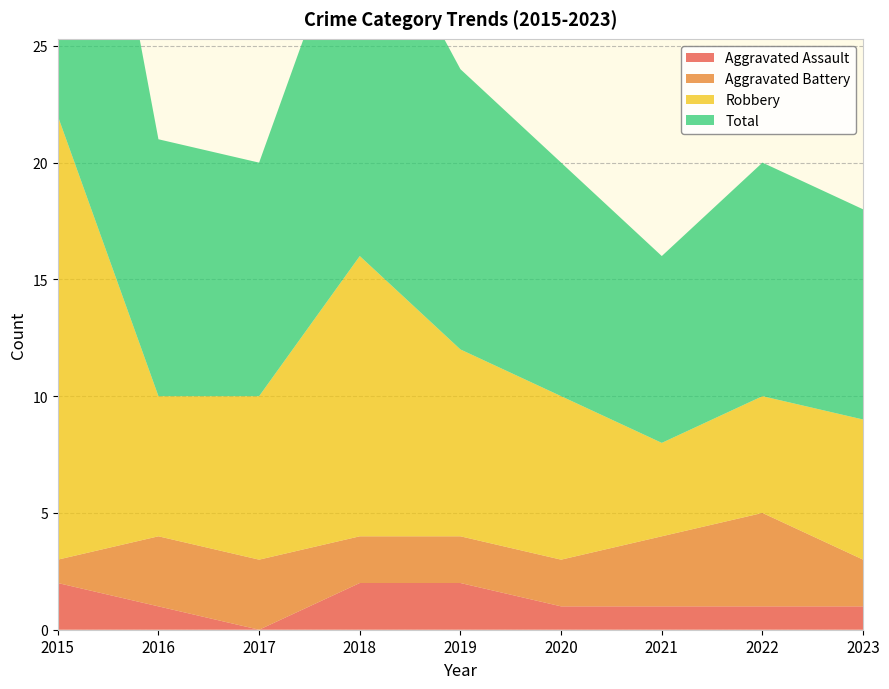

Reading left to right, list all the values displayed in this chart.

Aggravated Assault: 2	1	0	2	2	1	1	1	1
Aggravated Battery: 1	3	3	2	2	2	3	4	2
Robbery: 19	6	7	12	8	7	4	5	6
Total: 22	11	10	16	12	10	8	10	9